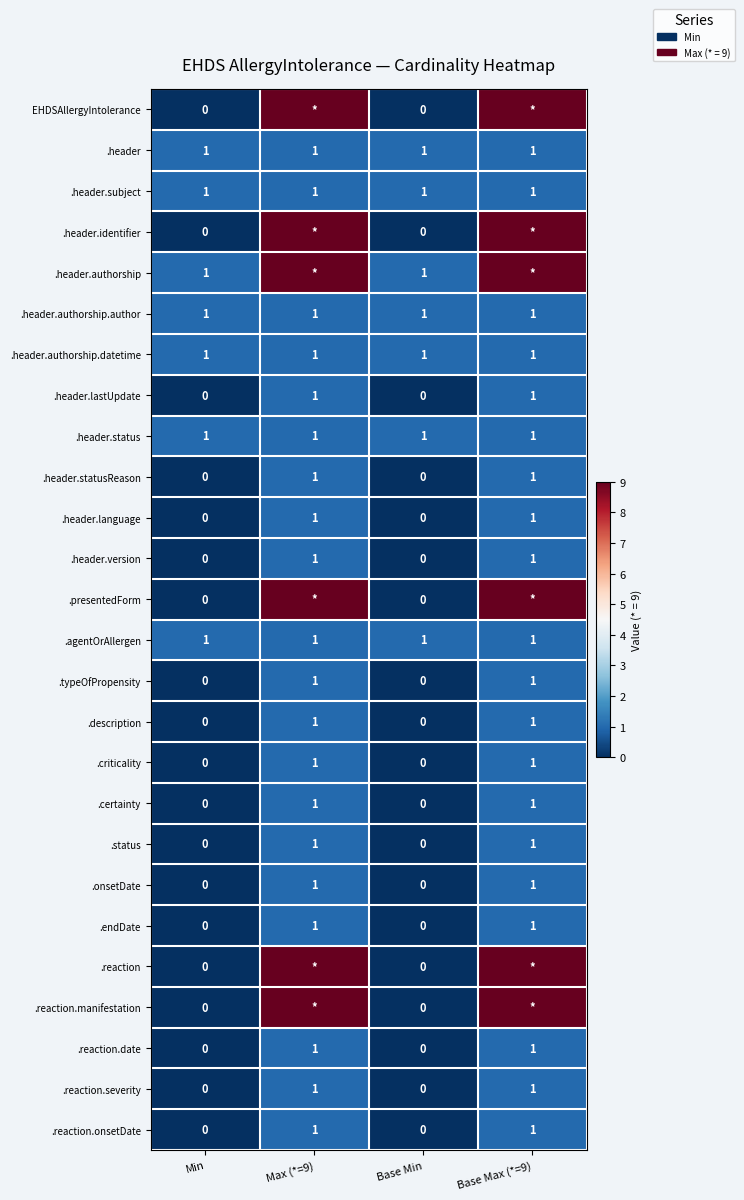

What is the total value across all series at Max (*=9)?

74